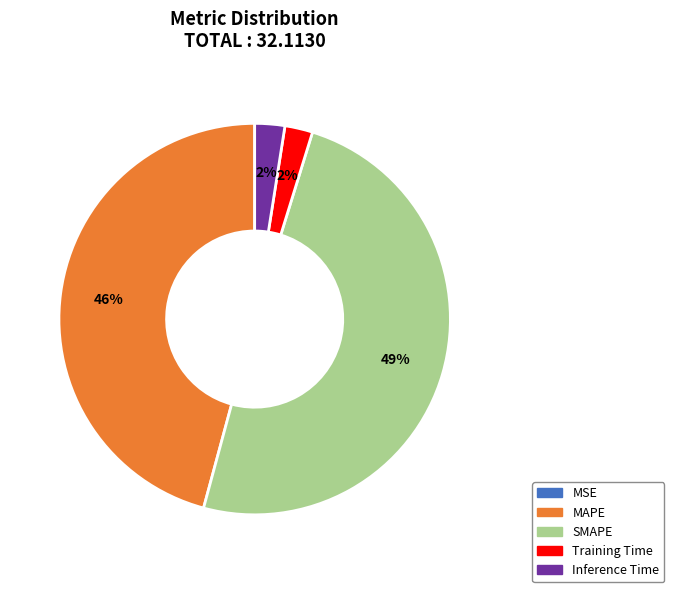

Which category has the biggest portion of the pie?

SMAPE